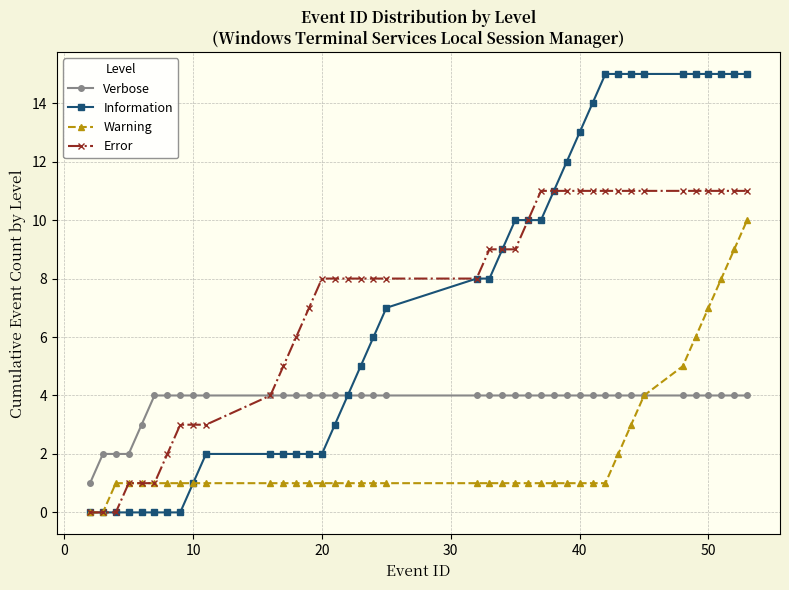

Which series has the largest range (max minus min)?

Information